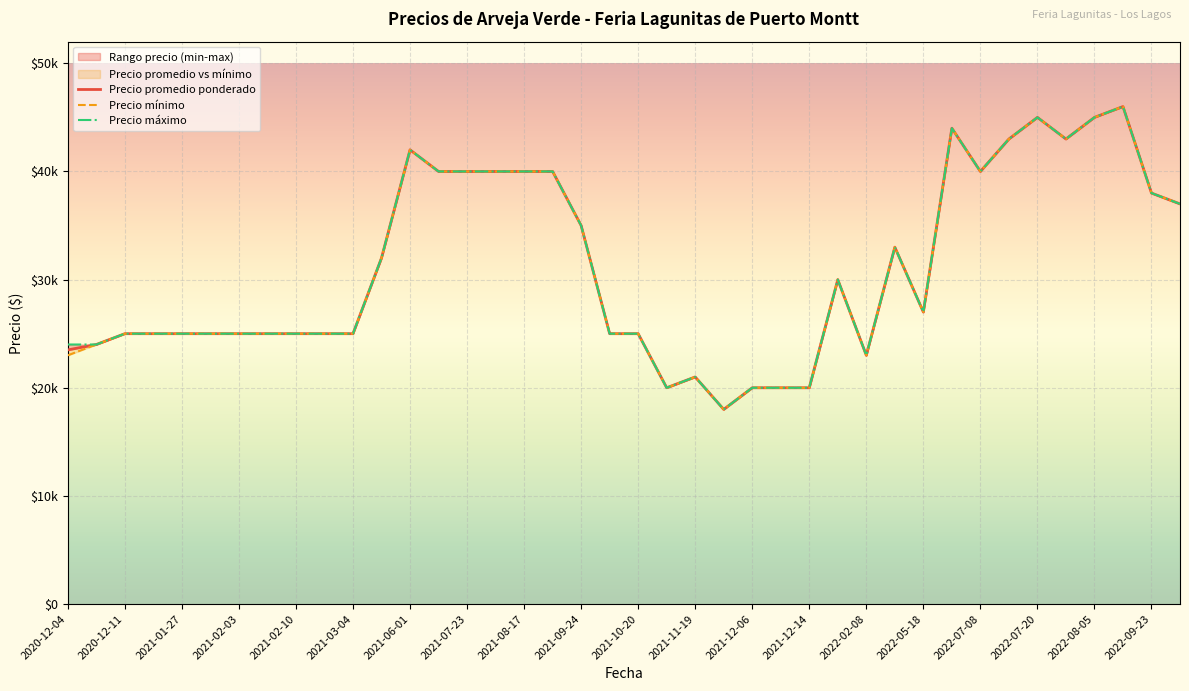

True or false: Precio minimo has a value of 60646 at 2021-09-24.

False